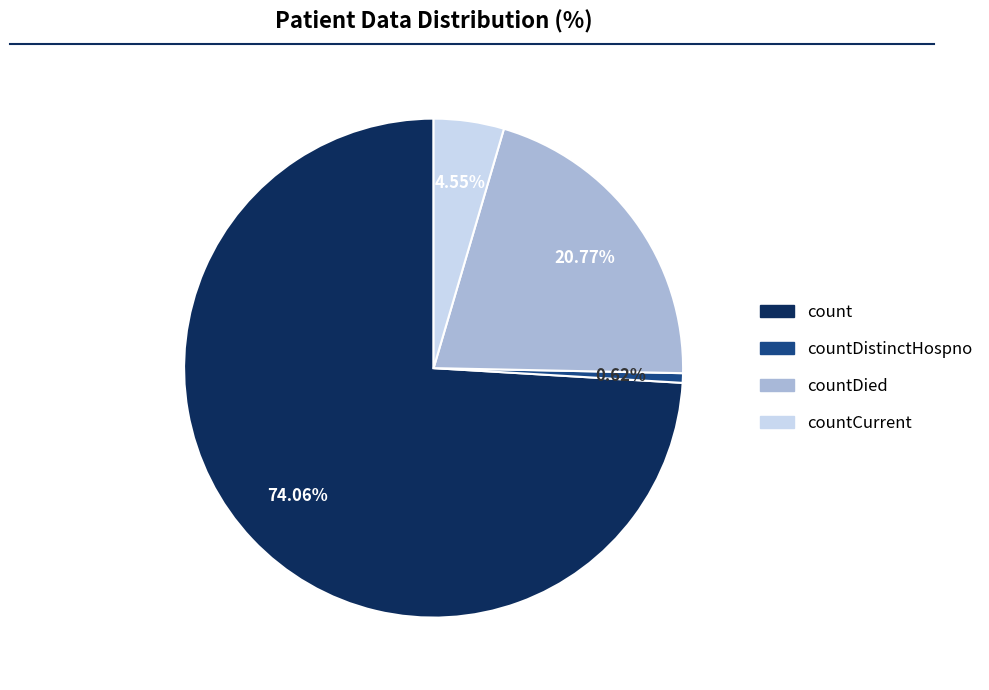

How many segments does this pie chart have?

4